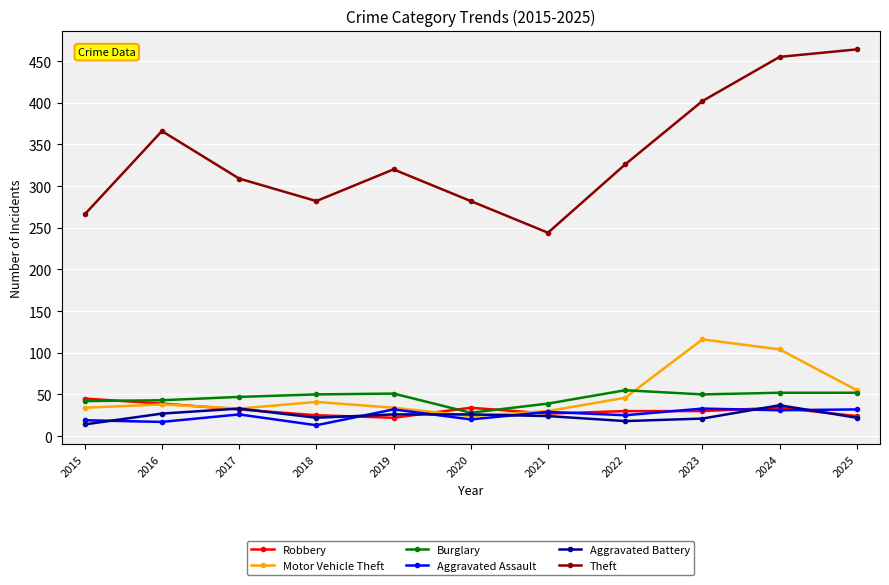

True or false: Robbery has a value of 8 at 2018.

False